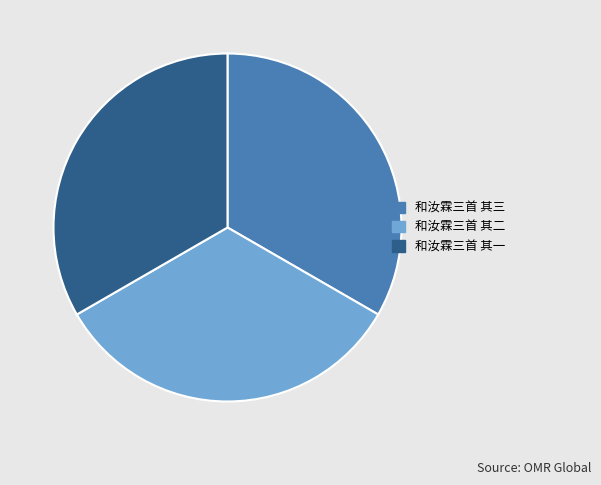

True or false: 和汝霖三首 其三 accounts for 39% of the total.

False